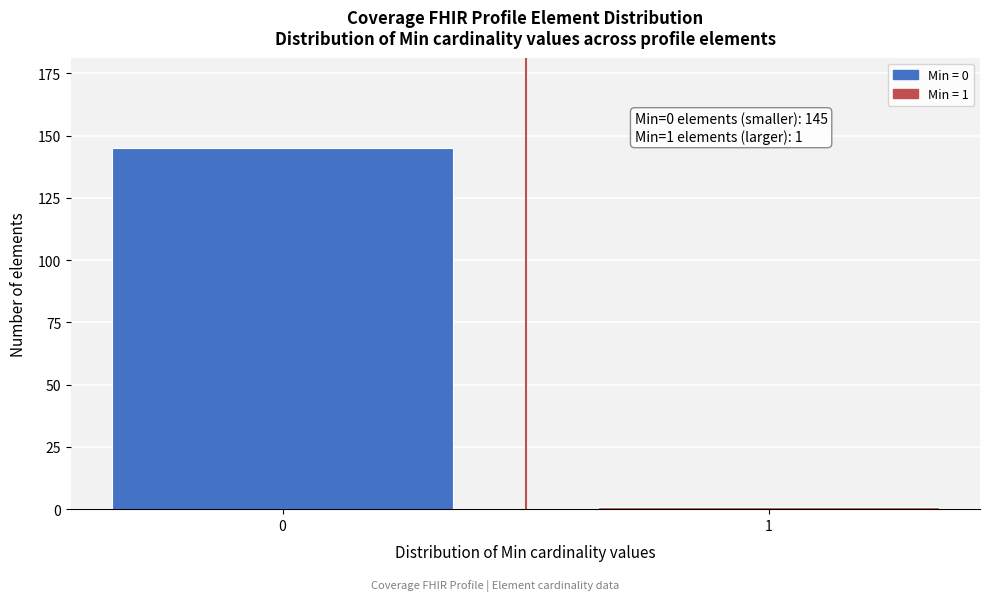

Reading left to right, what are all the values shown in this chart?

145	1